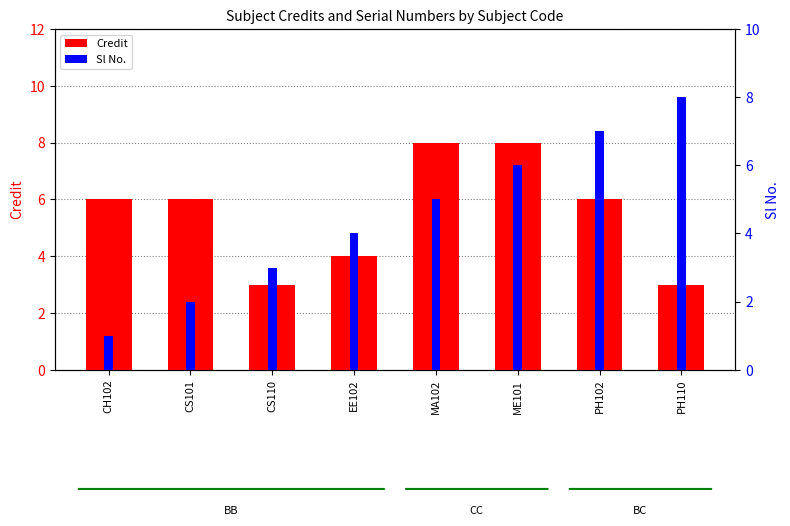

At which label does Credit first exceed 6?

MA102